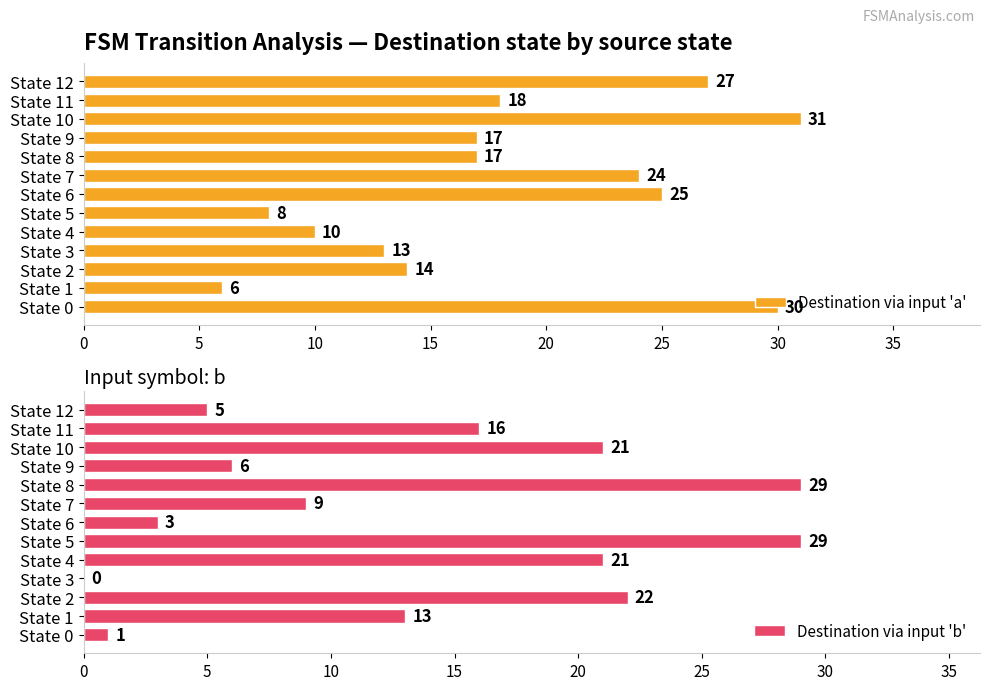

The value of Destination via input 'a' at State 2 is 19. True or false?

False